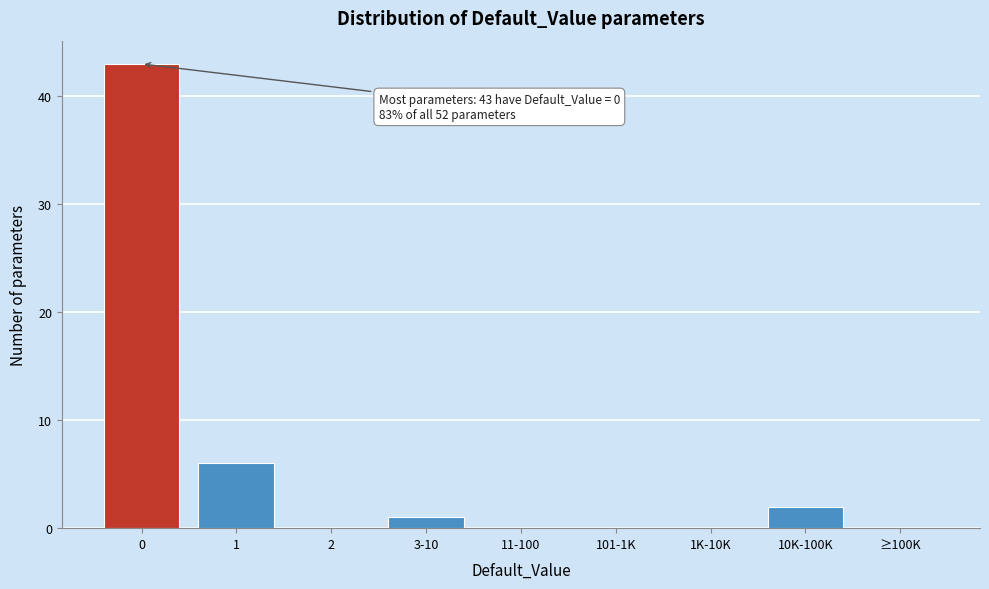

Reading left to right, list all the values displayed in this chart.

0=43	1=6	2=0	3-10=1	11-100=0	101-1K=0	1K-10K=0	10K-100K=2	≥100K=0